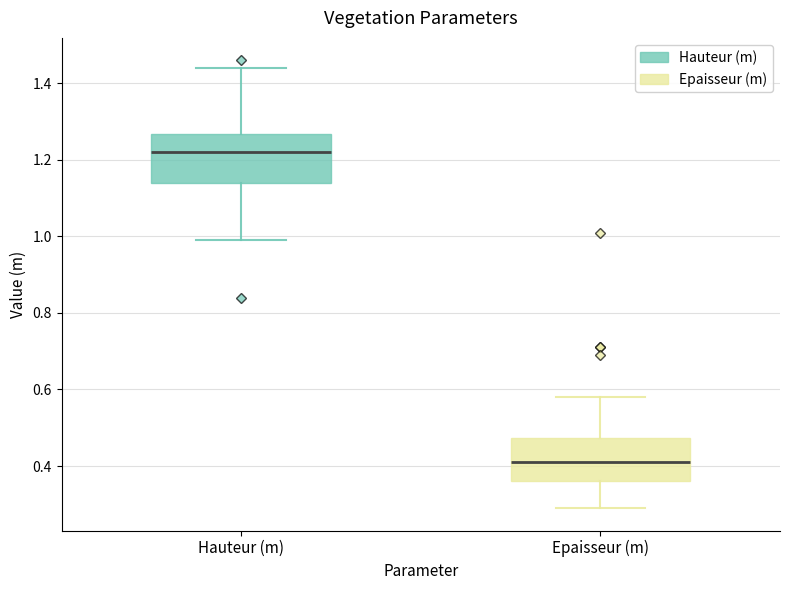

Which box's median line is the lowest?

Epaisseur (m)